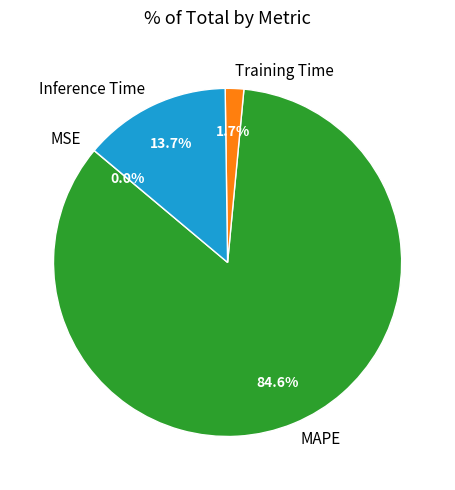

Which slice is the largest?

MAPE